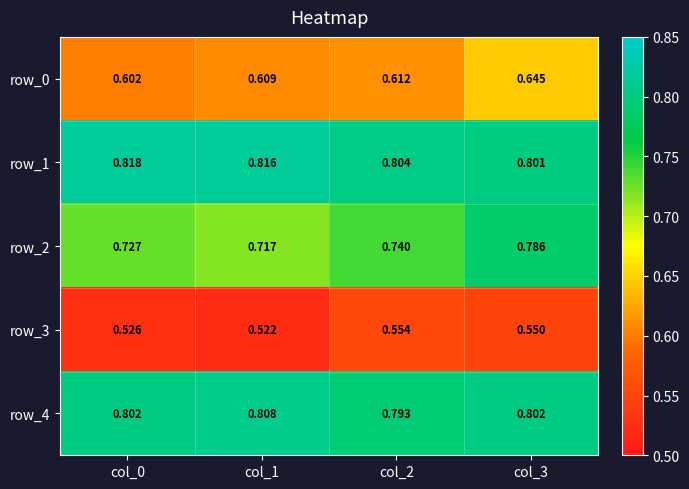

Is the value of row_4 at col_0 greater than the value of row_1 at col_2?

No